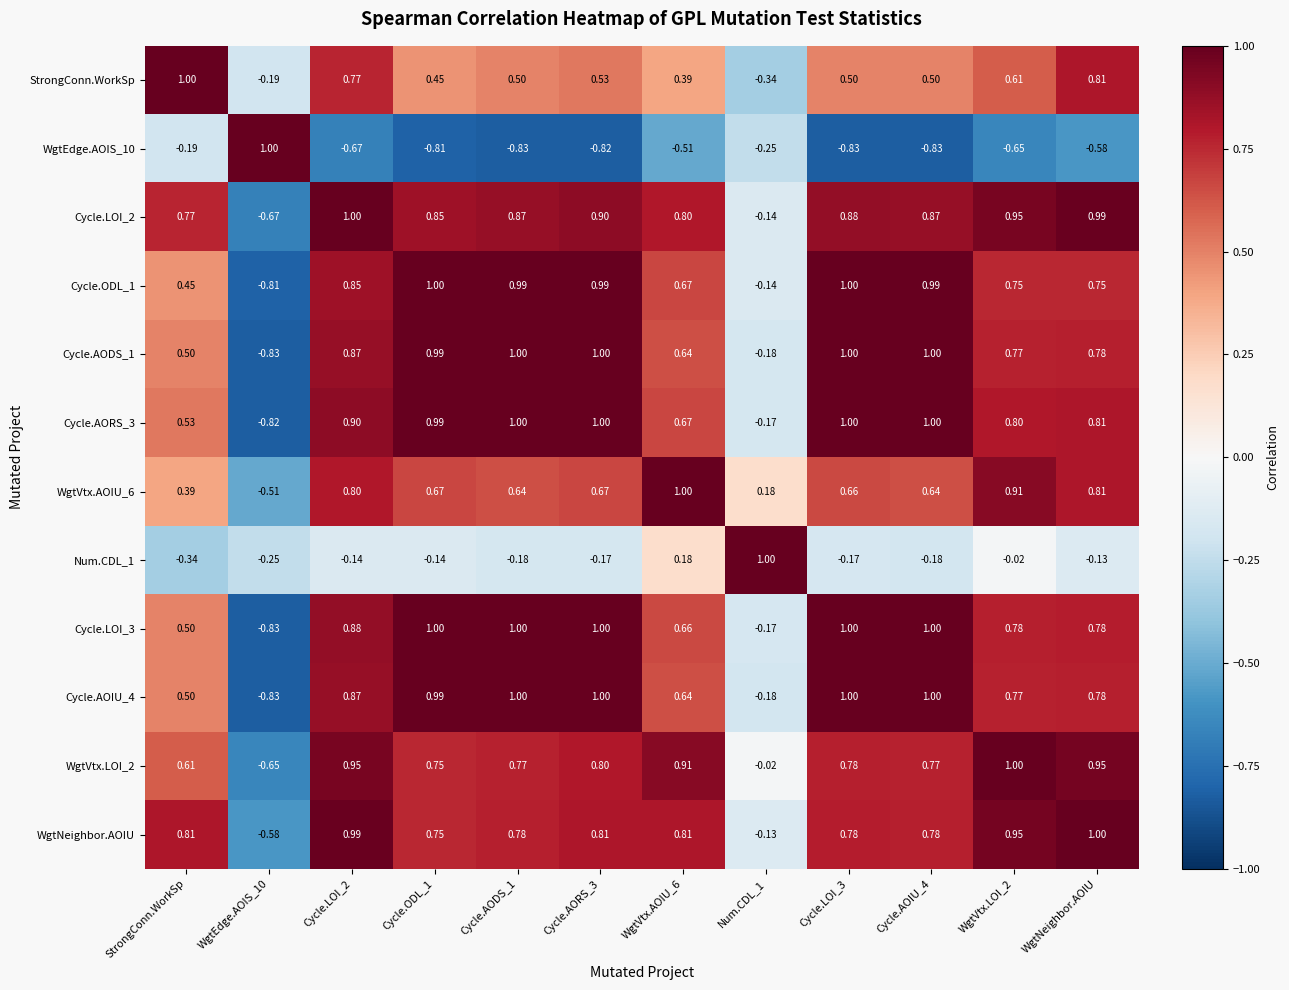

At which label does StrongConn.WorkSp first exceed 0?

StrongConn.WorkSp